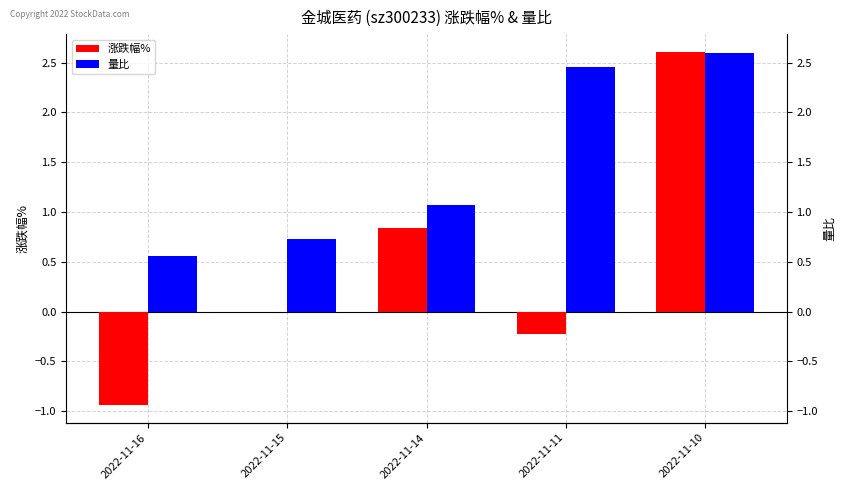

The value of 量比 at 2022-11-15 is 0.3. True or false?

False